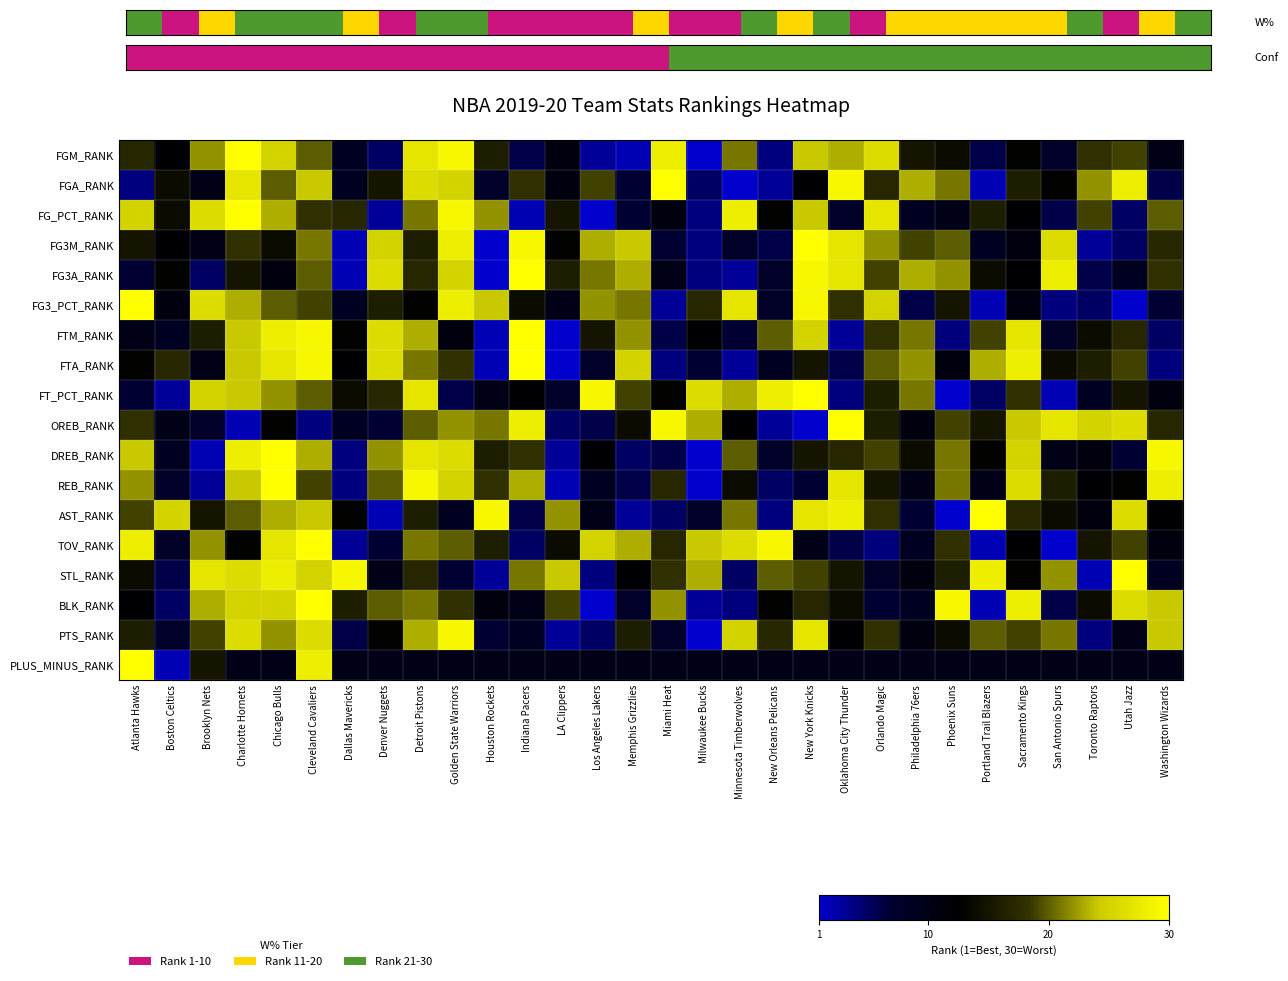

The value of DREB_RANK at Cleveland Cavaliers is 11. True or false?

False